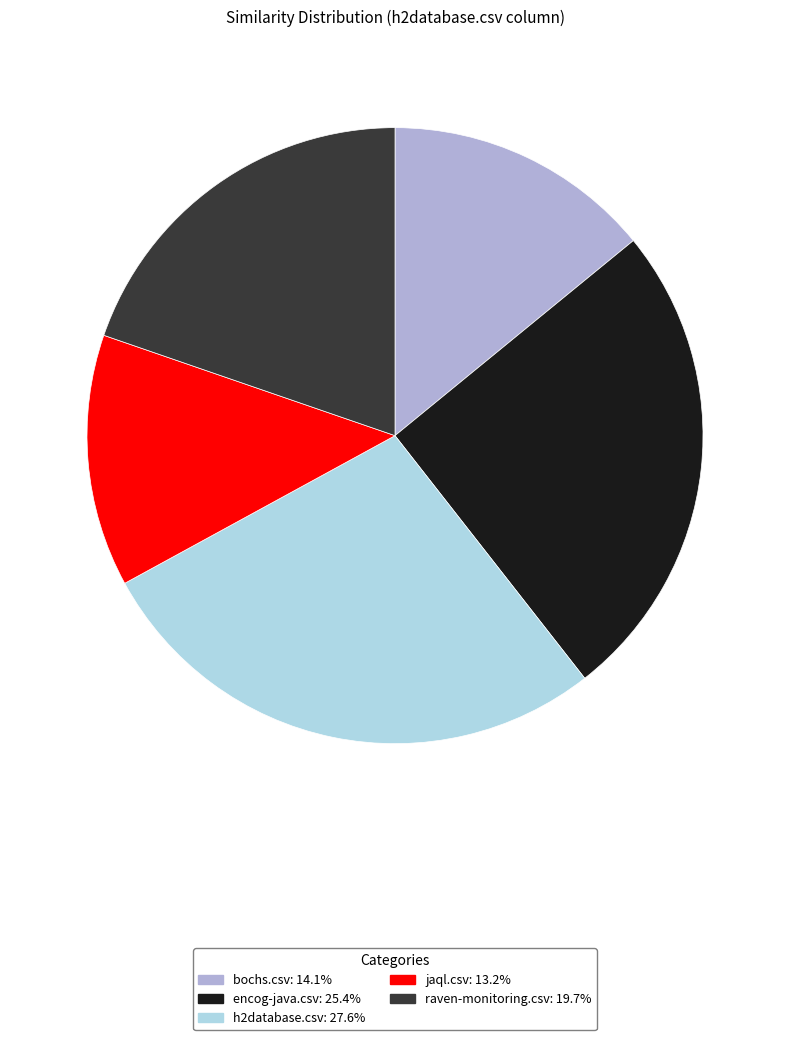

Does any single category account for the majority?

No